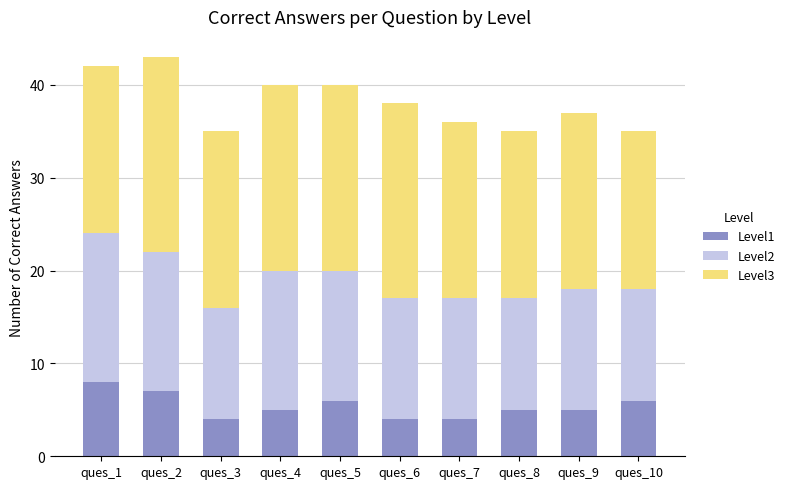

What is the lowest value of the Level1 series?

4